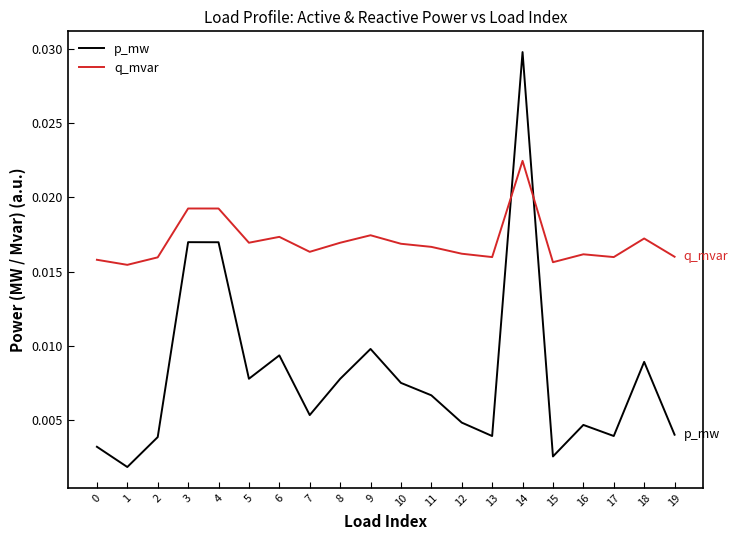

At which category does the chart reach its peak across all series?

14